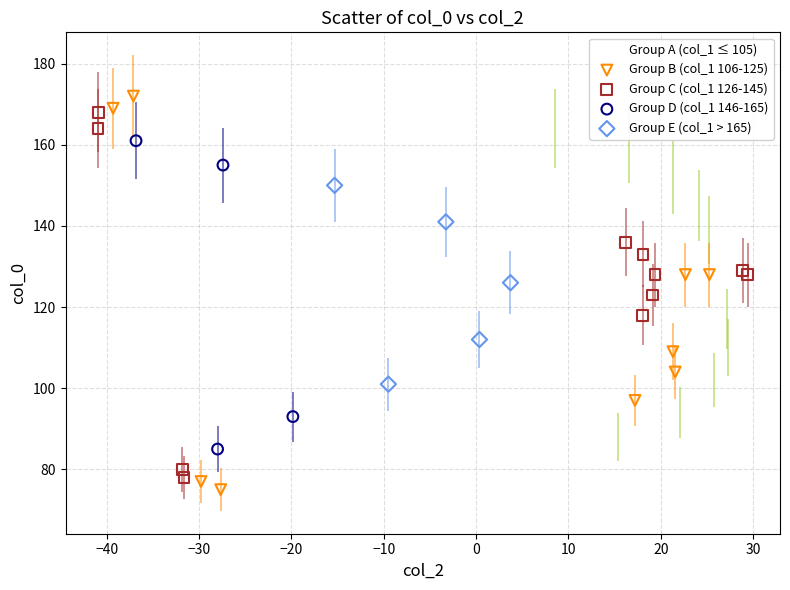

What are all the series names shown in the legend?

Group A (col_1 ≤ 105), Group B (col_1 106-125), Group C (col_1 126-145), Group D (col_1 146-165), Group E (col_1 > 165)